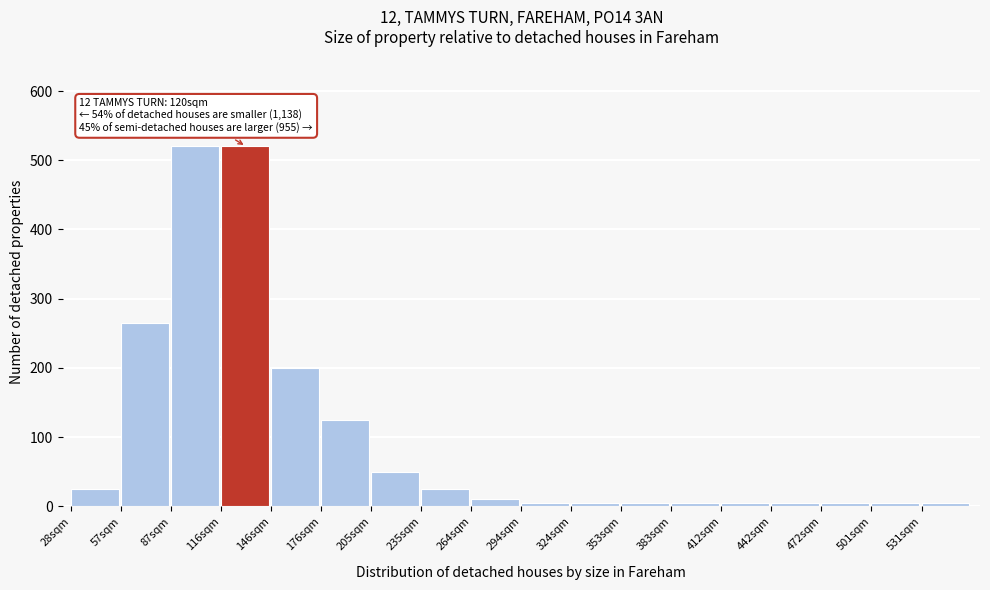

Reading right to left, transcribe all the data shown in this chart.

531sqm=5	501sqm=5	472sqm=5	442sqm=5	412sqm=5	383sqm=5	353sqm=5	324sqm=5	294sqm=5	264sqm=10	235sqm=25	205sqm=50	176sqm=125	146sqm=200	116sqm=520	87sqm=520	57sqm=265	28sqm=25